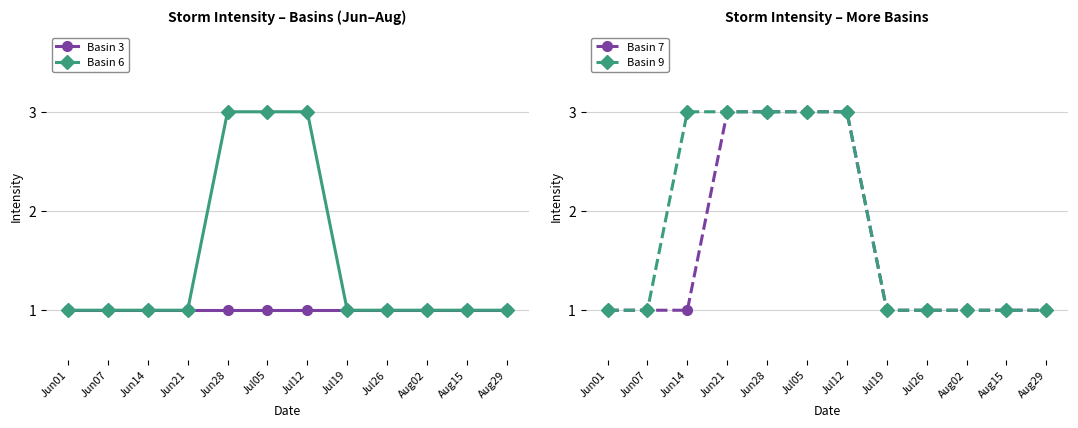

Which series changed the most between Jul05 and Jul12?

Basin 3